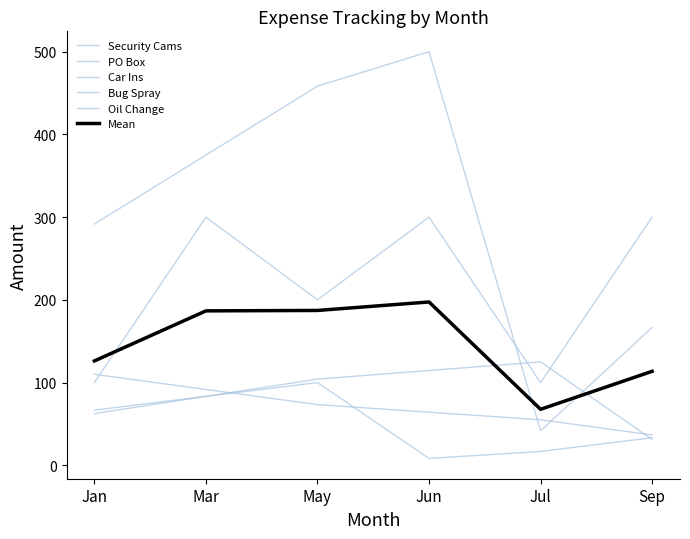

Rank the categories by Car Ins value from highest to lowest.

Mar, Jun, Sep, May, Jan, Jul